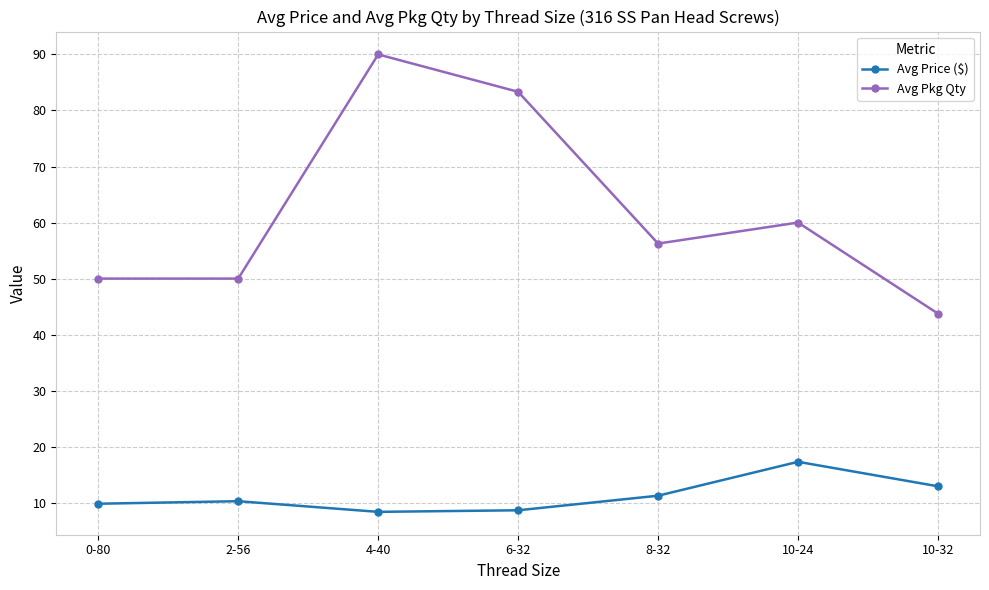

True or false: Avg Pkg Qty has a value of 50.0 at 2-56.

True